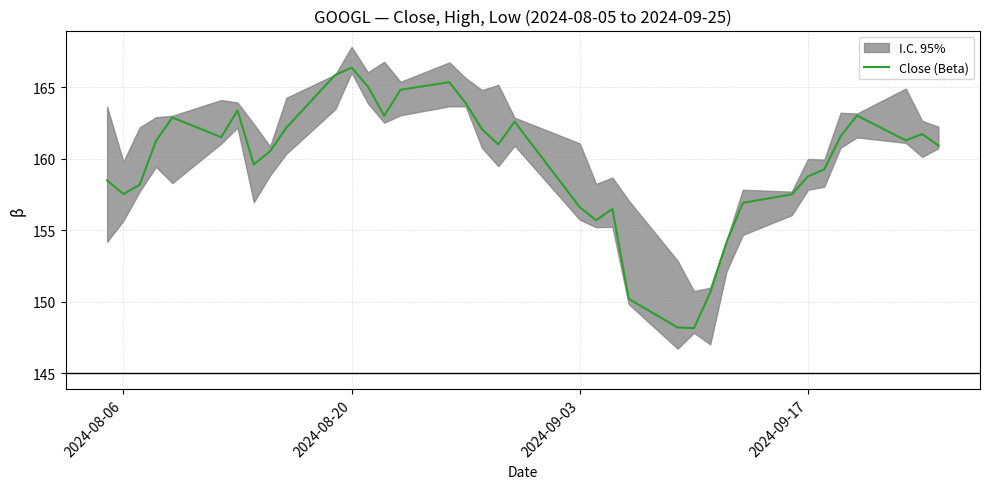

The value of Close (Beta) at 2024-09-17 is 158.8. True or false?

True